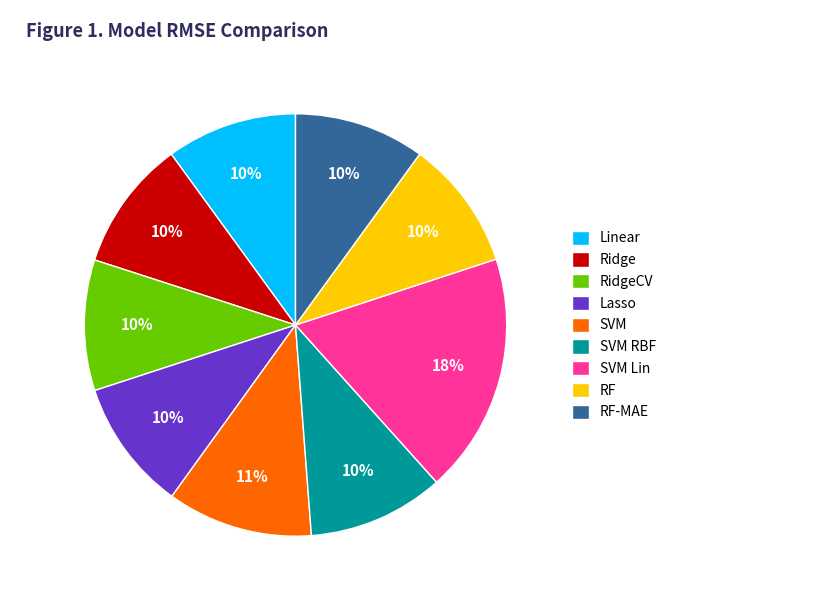

Which category has the biggest portion of the pie?

SVM Lin